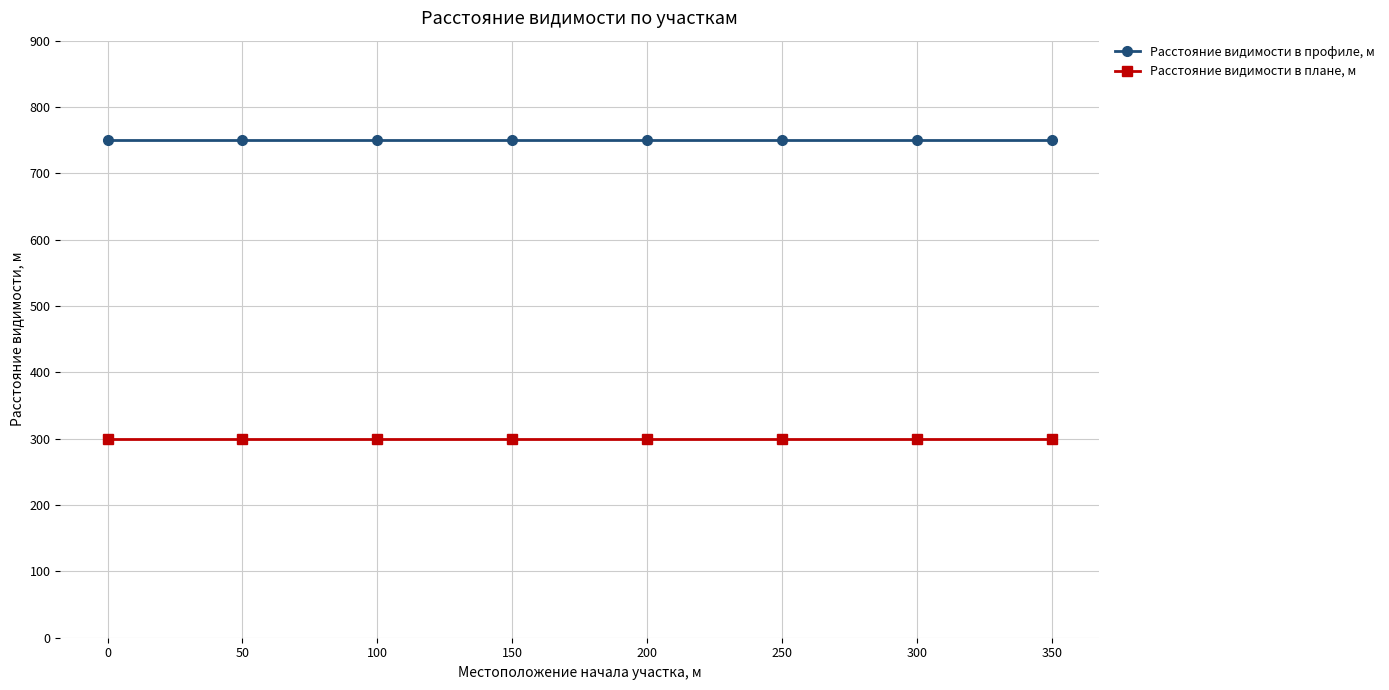

Reading left to right, what are all the values shown in this chart?

Расстояние видимости в профиле, м: 0=750	50=750	100=750	150=750	200=750	250=750	300=750	350=750
Расстояние видимости в плане, м: 0=300	50=300	100=300	150=300	200=300	250=300	300=300	350=300